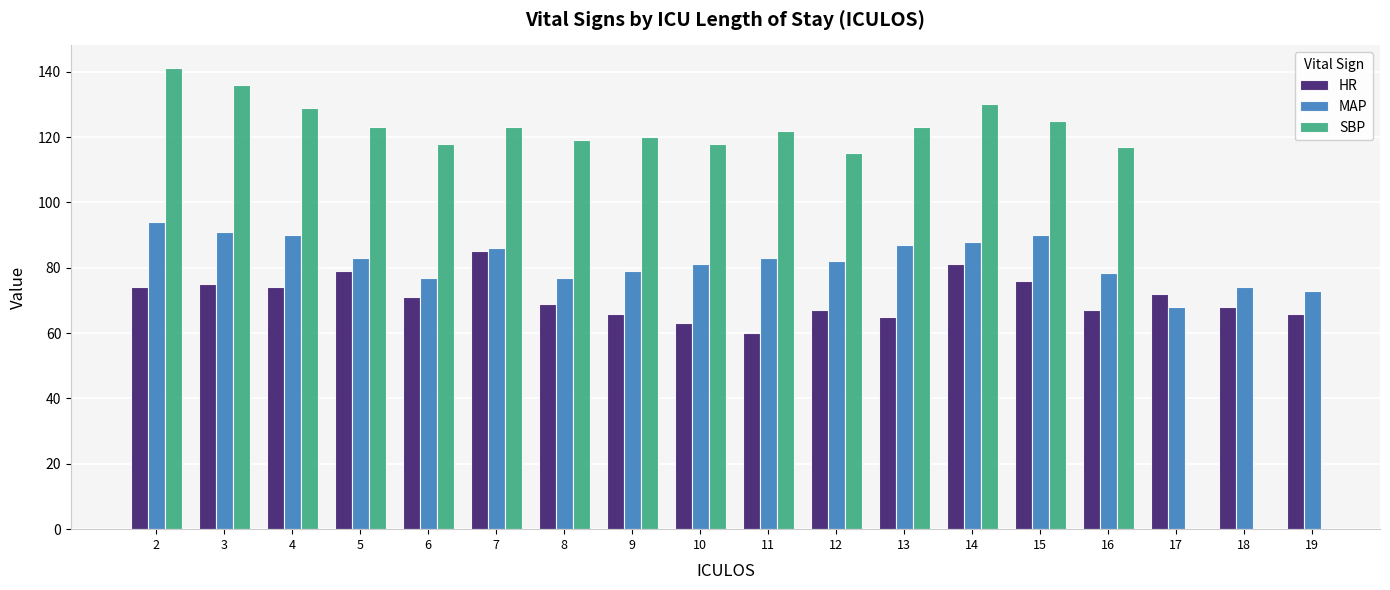

Rank the series by their average value, from lowest to highest.

HR, MAP, SBP